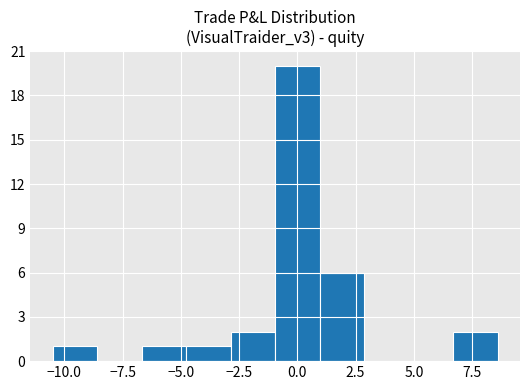

Around what value on the x-axis is the tallest bar? Give the approximate position of its centre, as read against the axis.

0.0